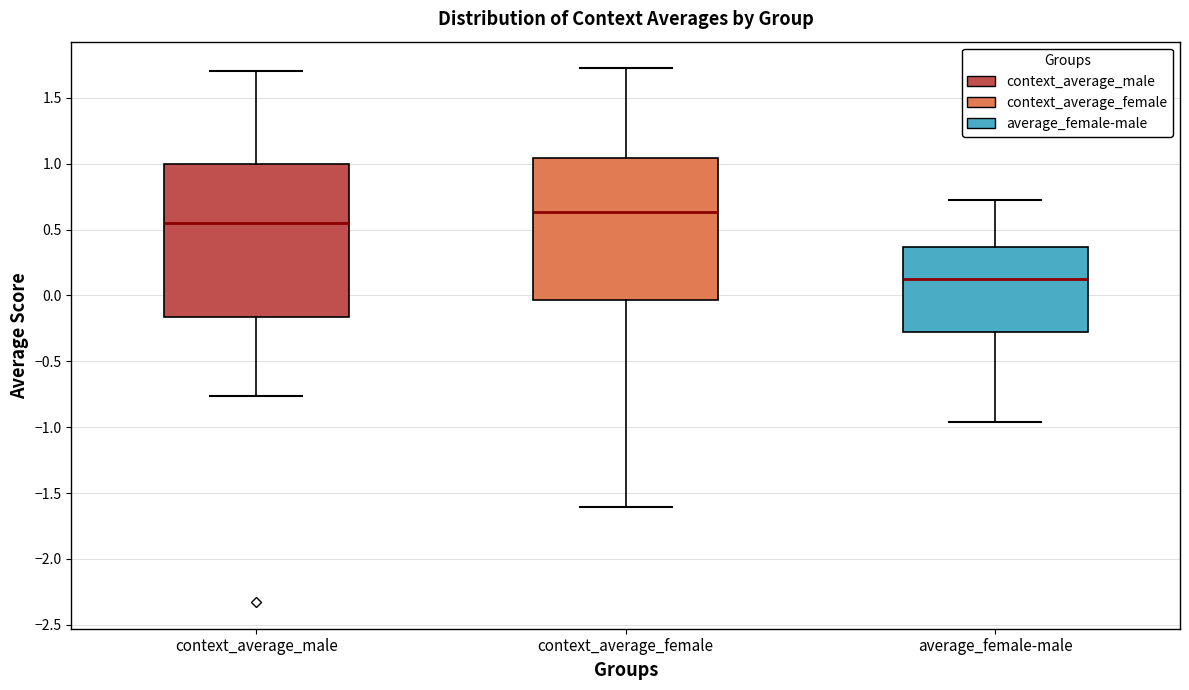

Reading left to right, read every box against the y-axis: the position of its median line, the range the box covers, and the ends of its whiskers. The values are not printed on the chart, so give them approximately, as read against the axis.

context_average_male: median 0.55, box -0.15 to 1.00, whiskers -0.75 to 1.70
context_average_female: median 0.65, box -0.05 to 1.05, whiskers -1.60 to 1.70
average_female-male: median 0.10, box -0.25 to 0.35, whiskers -0.95 to 0.70